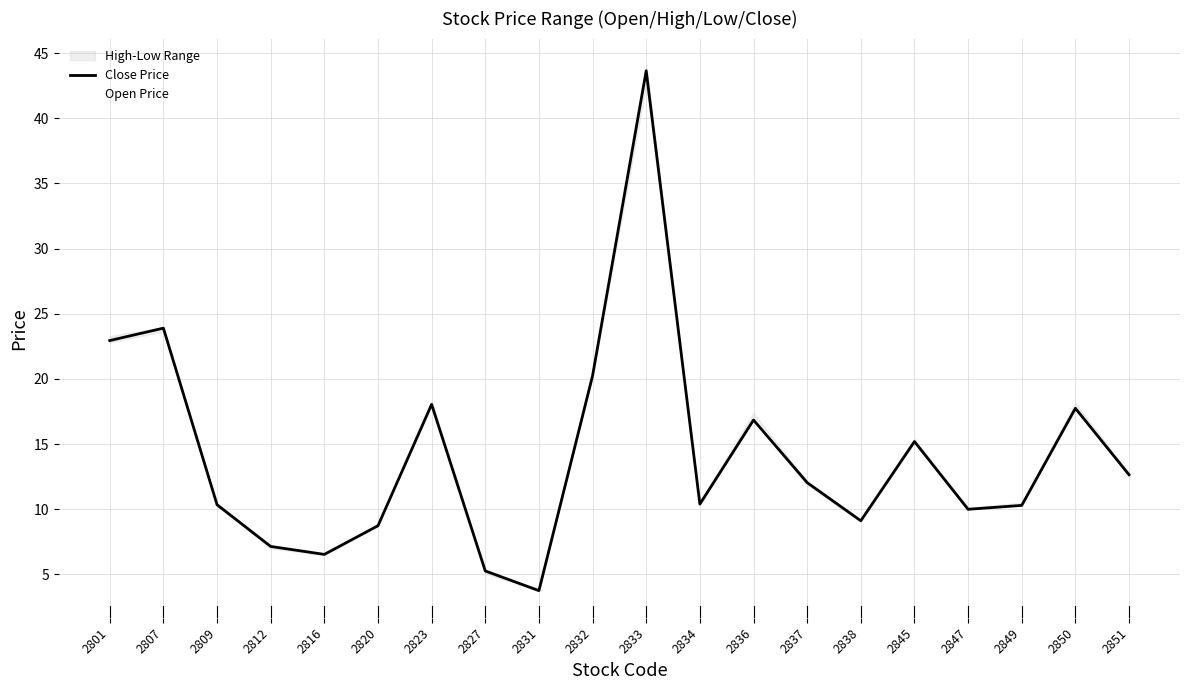

How many values in the Close Price series exceed 12?

10